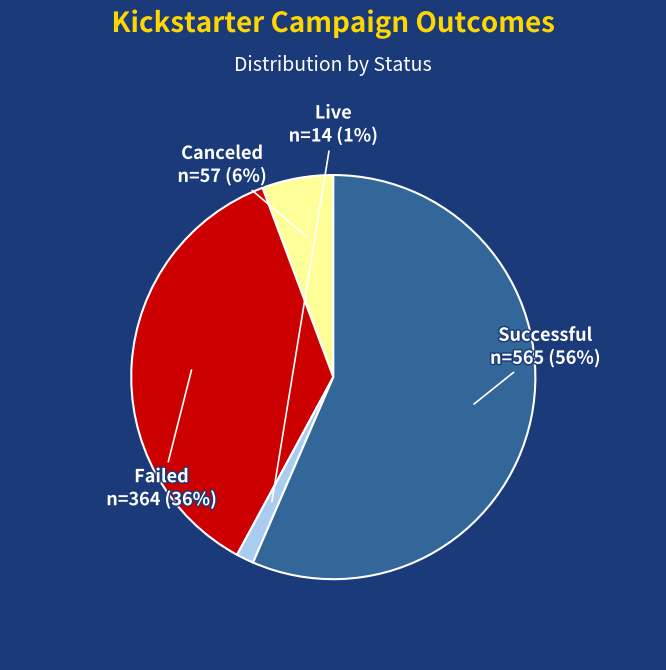

To the nearest percent, what is the average slice percentage?

25%